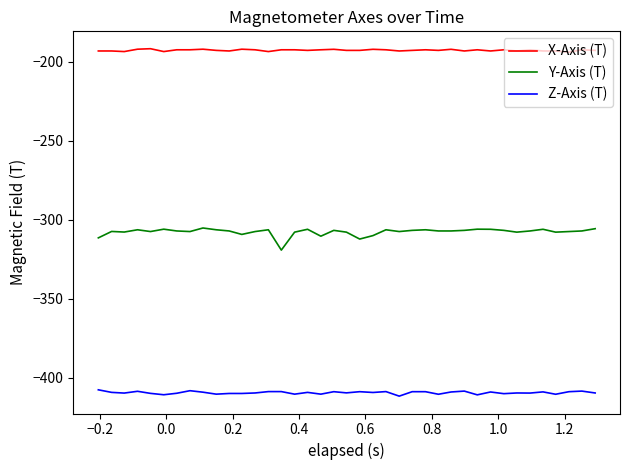

What is the maximum value for Z-Axis (T)?

-407.6